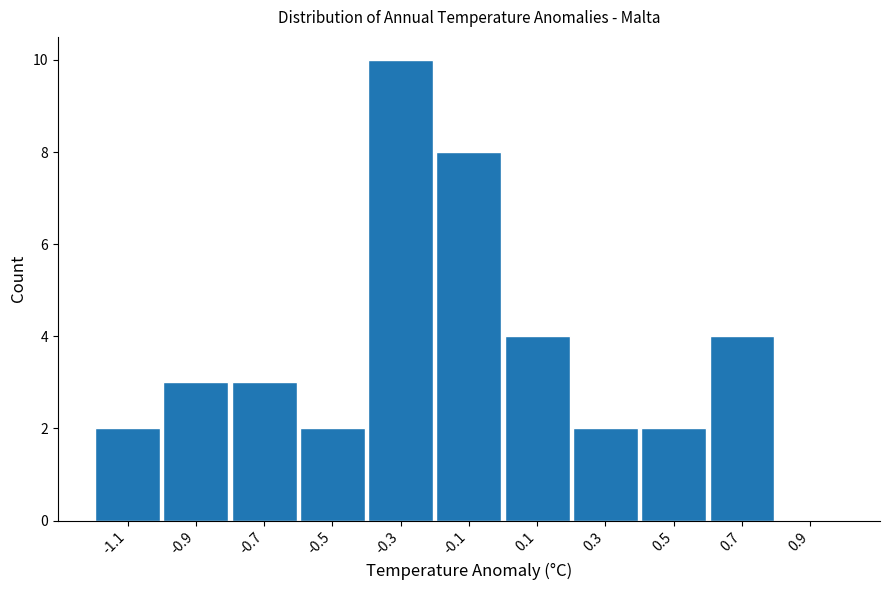

Reading left to right, list every bar in this chart as the range it spans on the x-axis followed by its height. The values are not printed on the chart, so give them approximately, as read against the axis.

-1.2 to -1.0: 2
-1.0 to -0.8: 3
-0.8 to -0.6: 3
-0.6 to -0.4: 2
-0.4 to -0.2: 10
-0.2 to 0.0: 8
0.0 to 0.2: 4
0.2 to 0.4: 2
0.4 to 0.6: 2
0.6 to 0.8: 4
0.8 to 1.0: 0